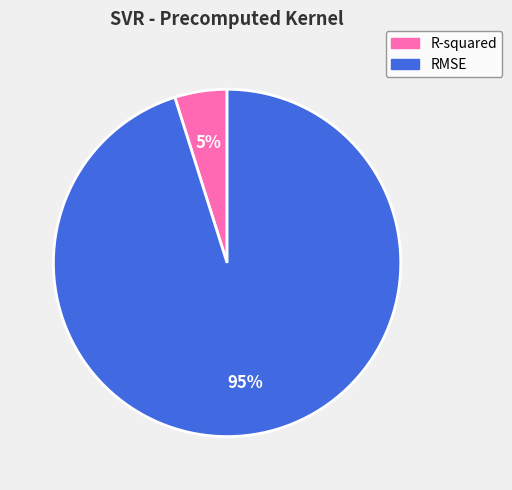

Rank the categories by value from highest to lowest.

RMSE, R-squared